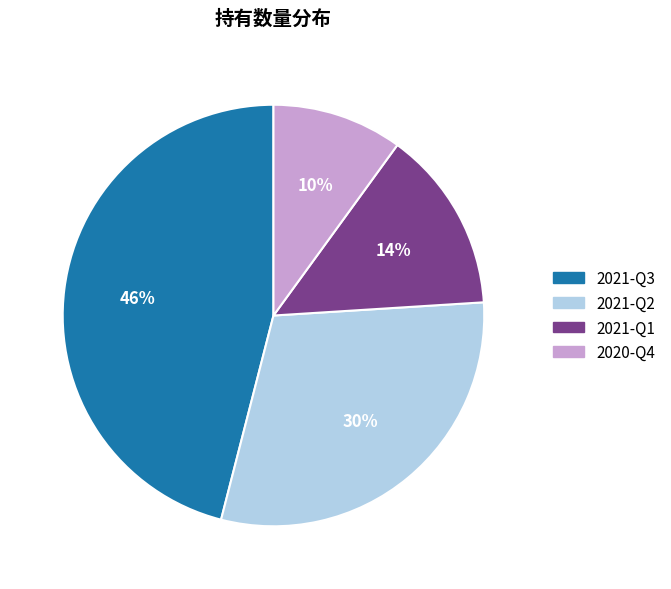

Combined, do 2021-Q3 and 2020-Q4 account for over 50%?

Yes